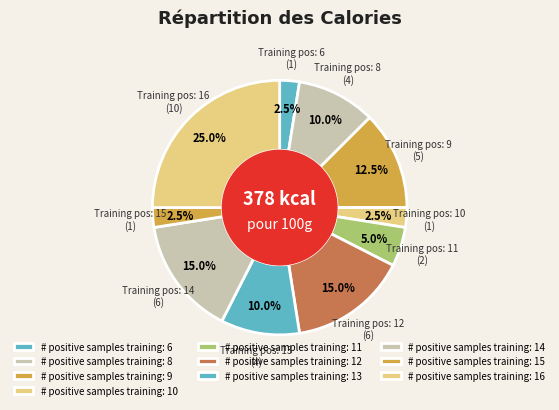

Which slice is the largest?

# positive samples training: 16